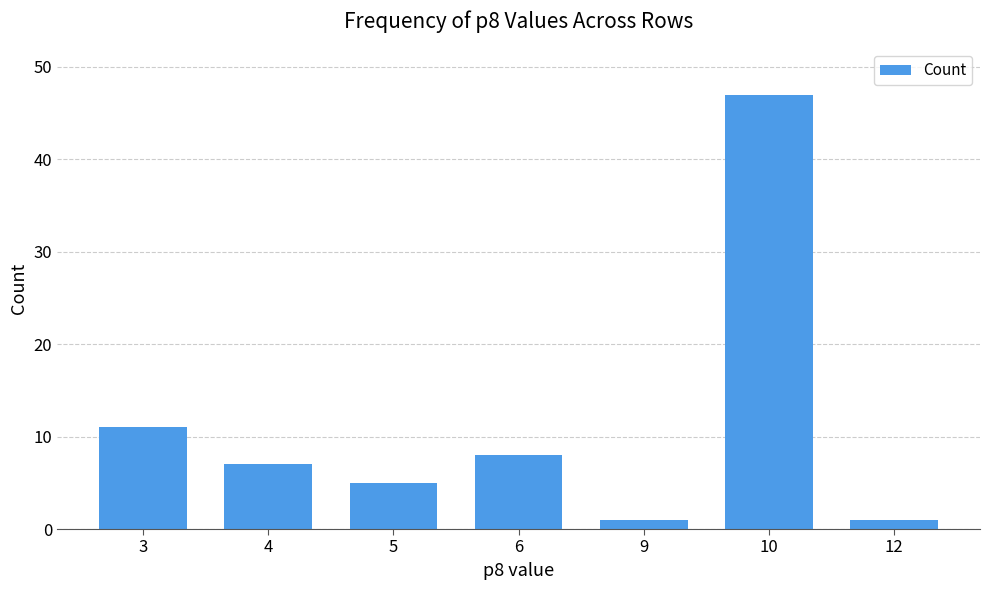

What is the value of the 4th bar from the left?

8